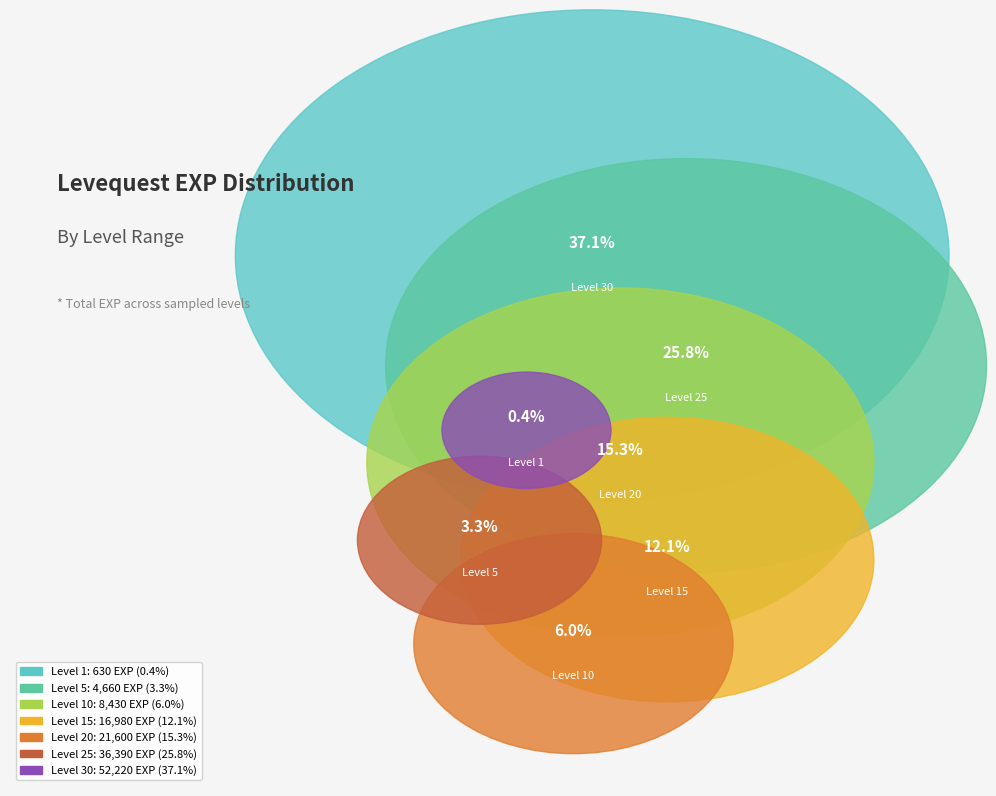

How many slices are in this pie chart?

7